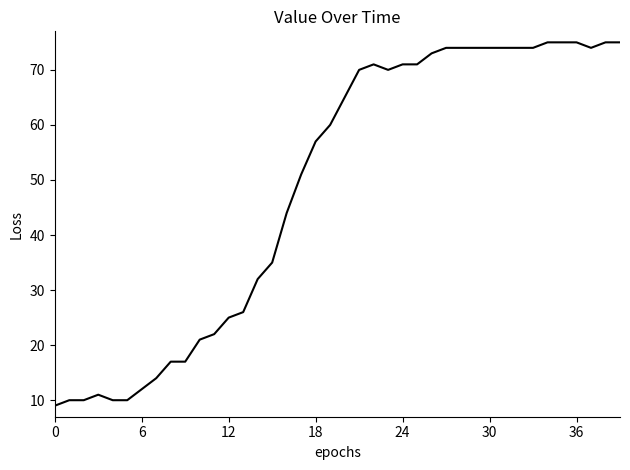

What is the difference between the maximum and minimum values?

66